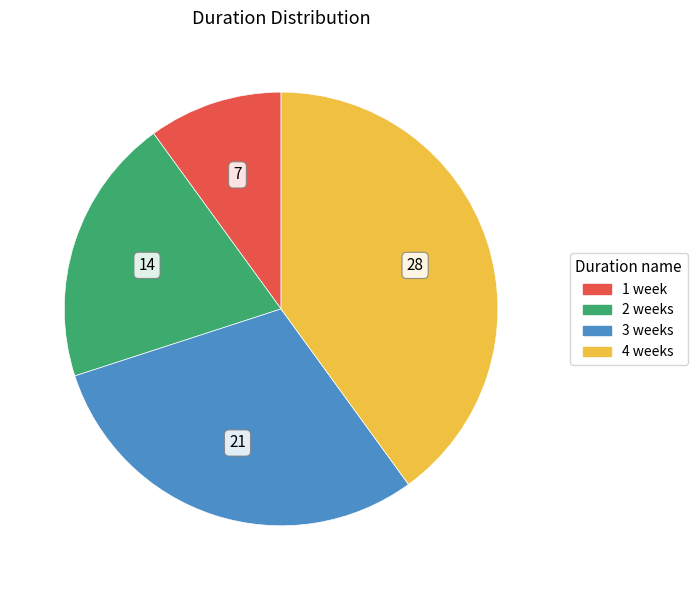

The 4 weeks slice represents 40% of the pie. True or false?

True